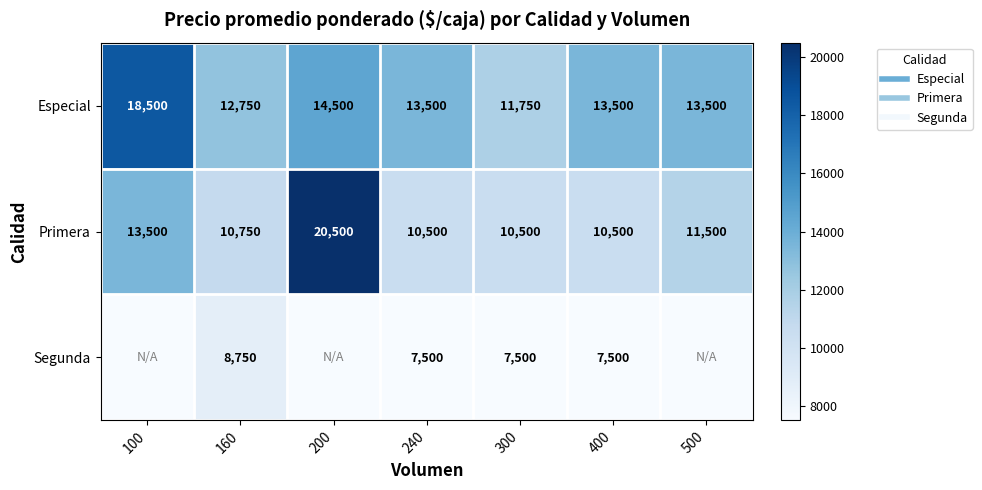

What is the maximum value for Especial?

18500